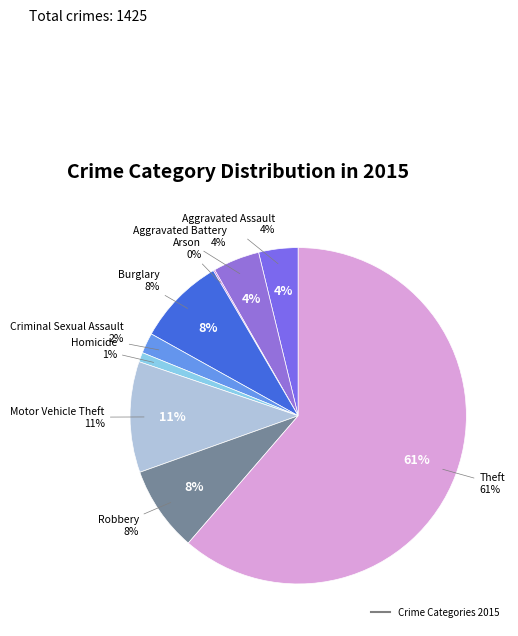

Which slice is the largest?

Theft